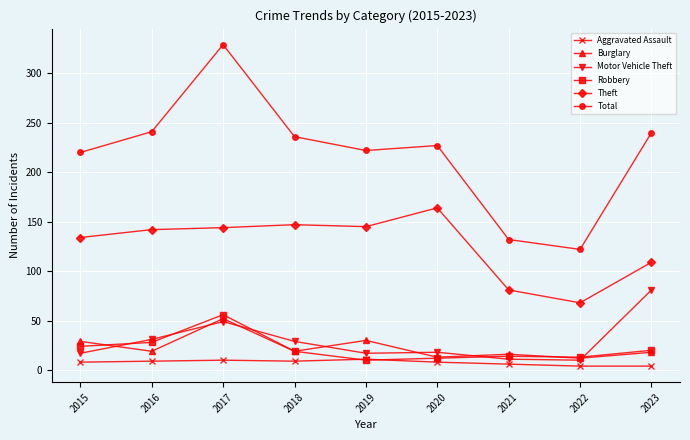

True or false: Motor Vehicle Theft has more than 2 points higher than both neighbors.

False